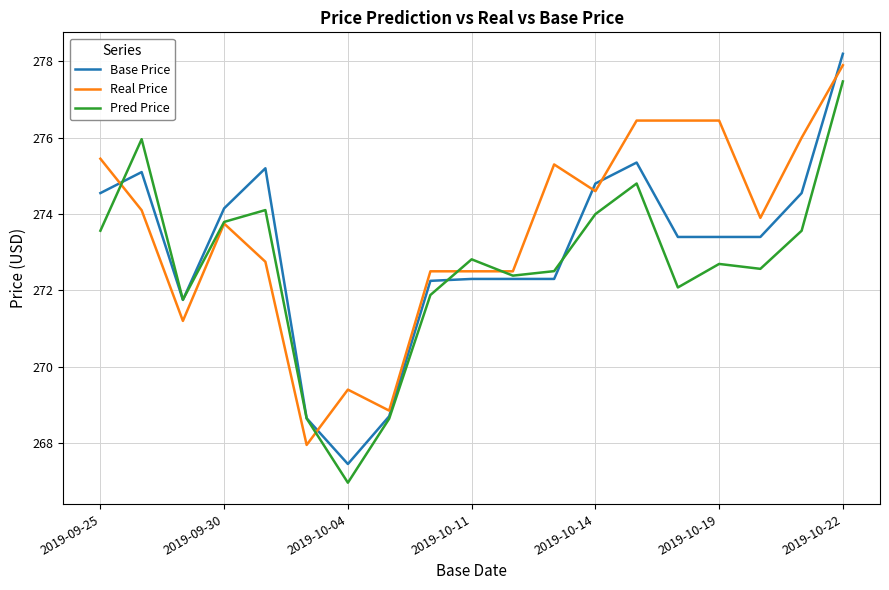

What are all the series names shown in the legend?

Base Price, Real Price, Pred Price